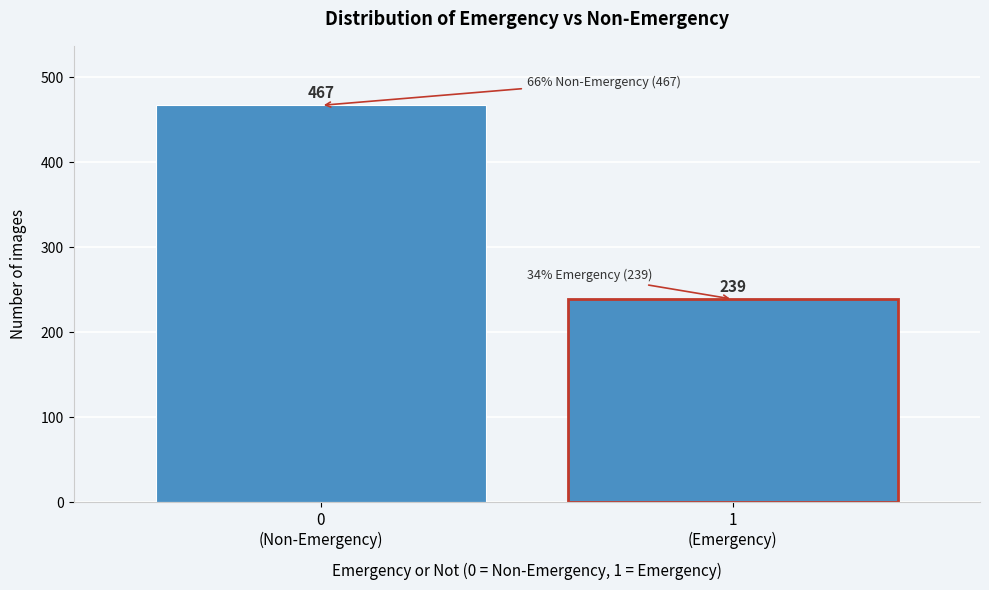

Reading left to right, list all the values displayed in this chart.

467	239